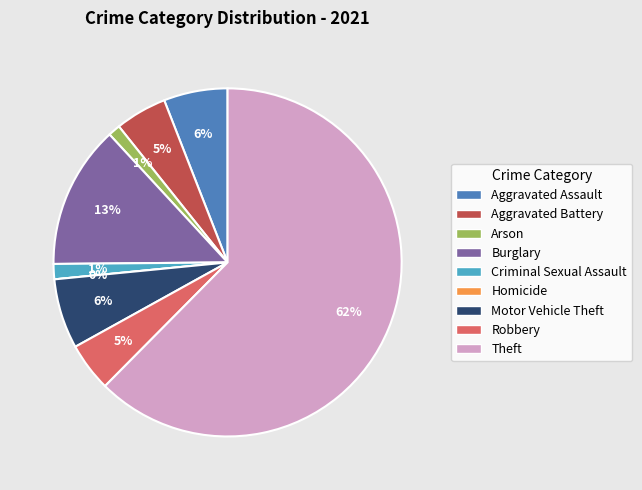

Rank the categories by value from highest to lowest.

Theft, Burglary, Motor Vehicle Theft, Aggravated Assault, Aggravated Battery, Robbery, Criminal Sexual Assault, Arson, Homicide